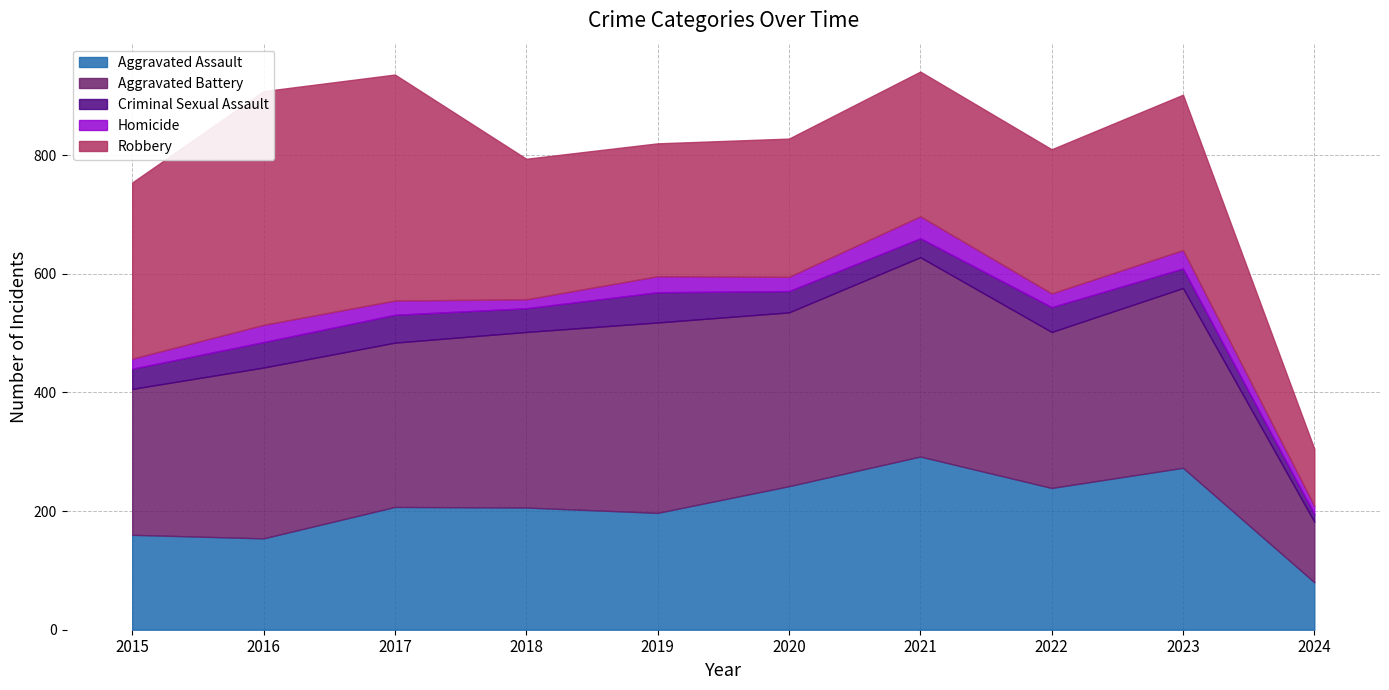

At how many categories does at least one series exceed 254?

9